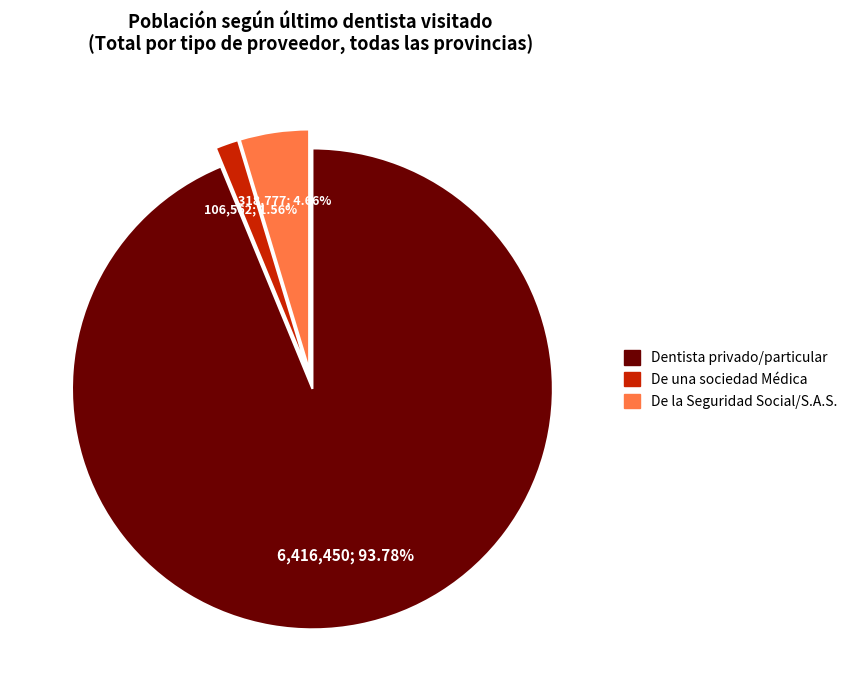

Which has a higher value, De una sociedad Médica or Dentista privado/particular?

Dentista privado/particular